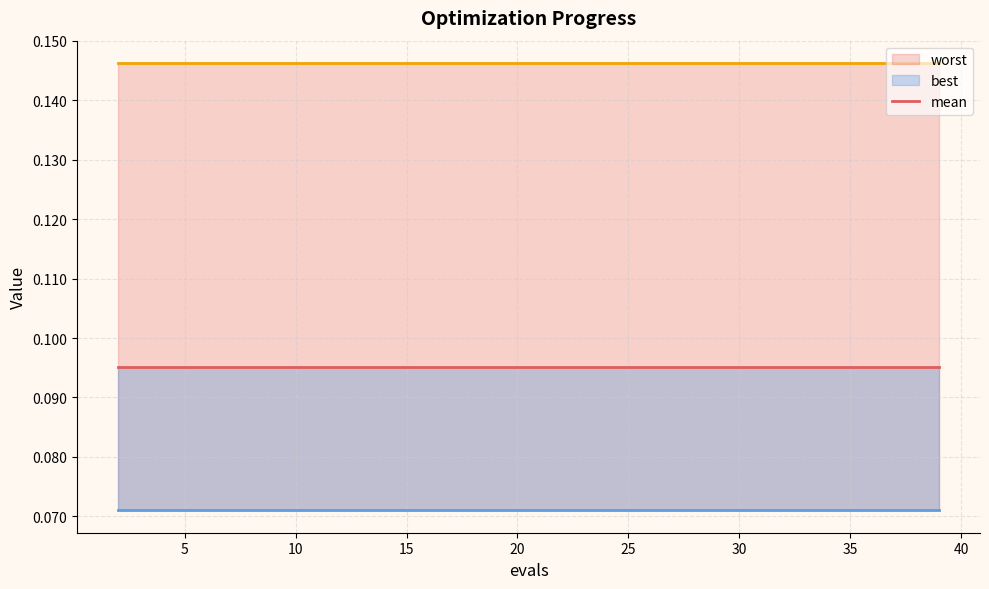

What is the minimum value shown in the chart?

0.1